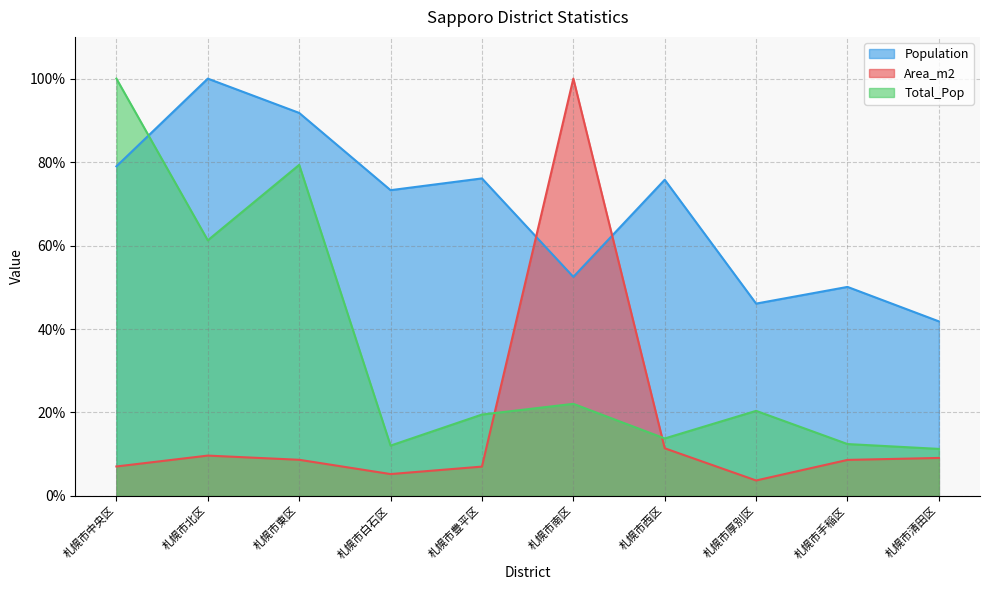

What is the value of the Population point at the 6th from the left?

52.5